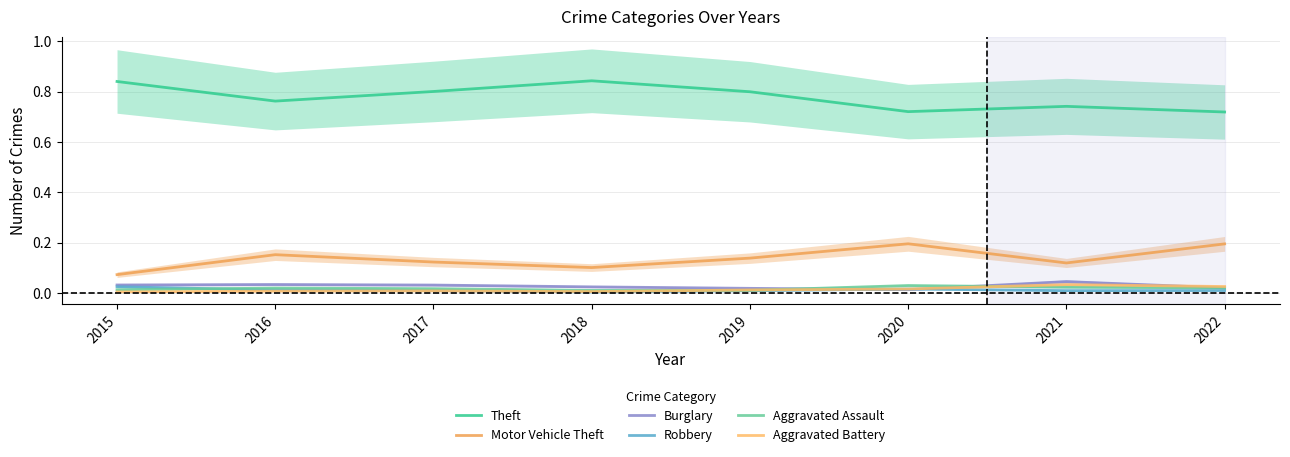

The Theft series shows 0.7 at 2021. True or false?

True